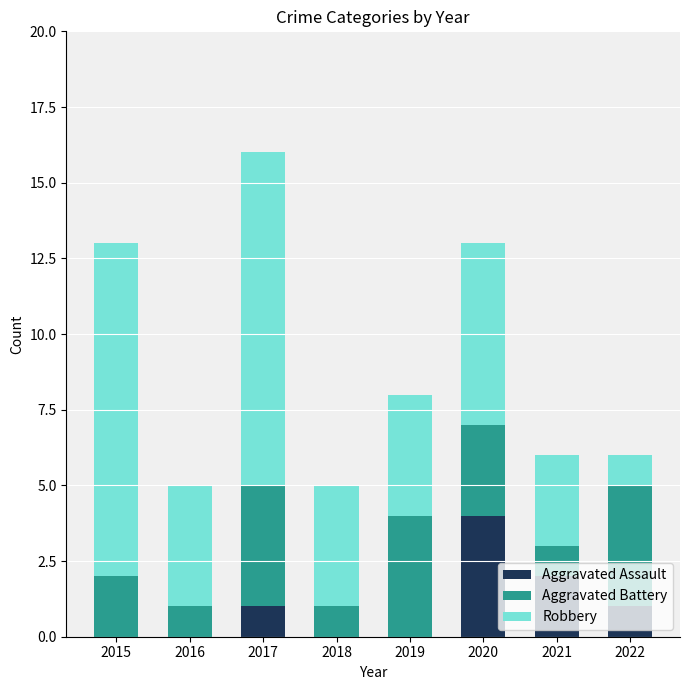

The Aggravated Assault series shows 2 at 2018. True or false?

False